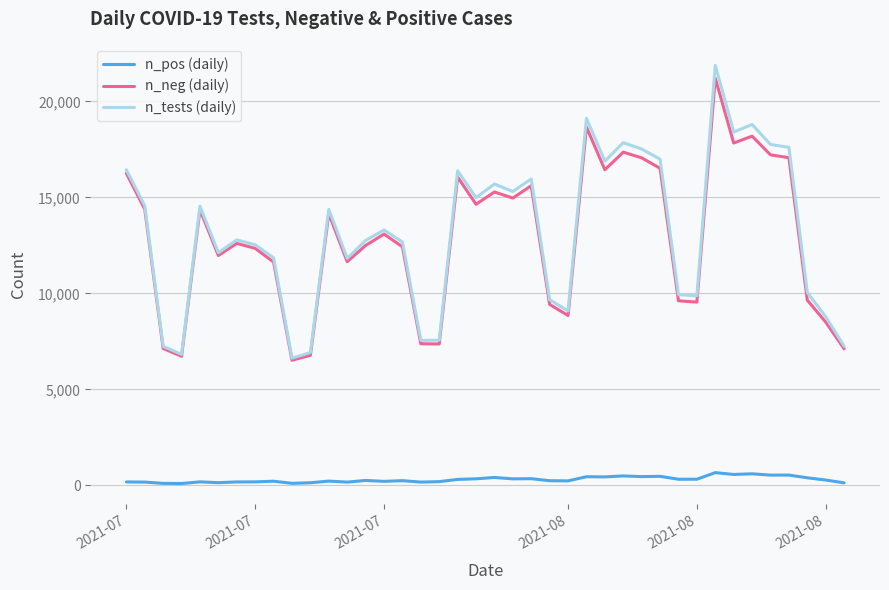

Which series has the widest spread of values?

n_tests (daily)